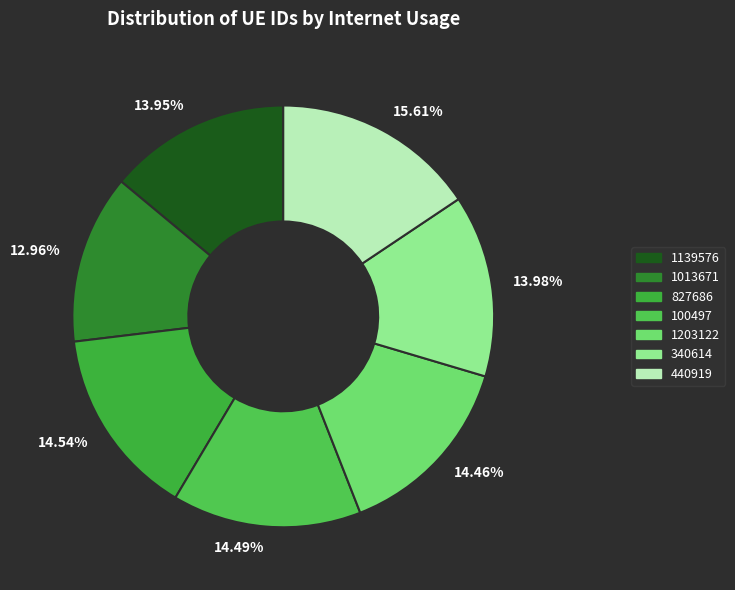

What is the total percentage of 440919 and 1139576?

29.6%